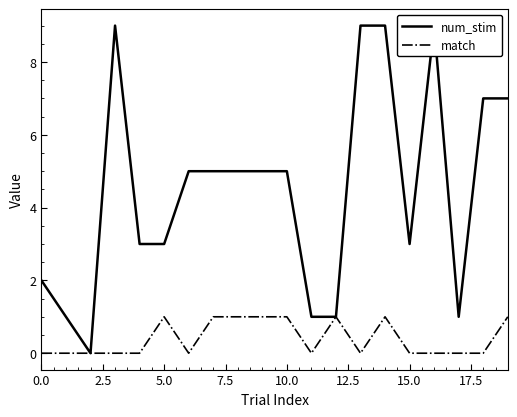

What is the total value across all series at 12?

2